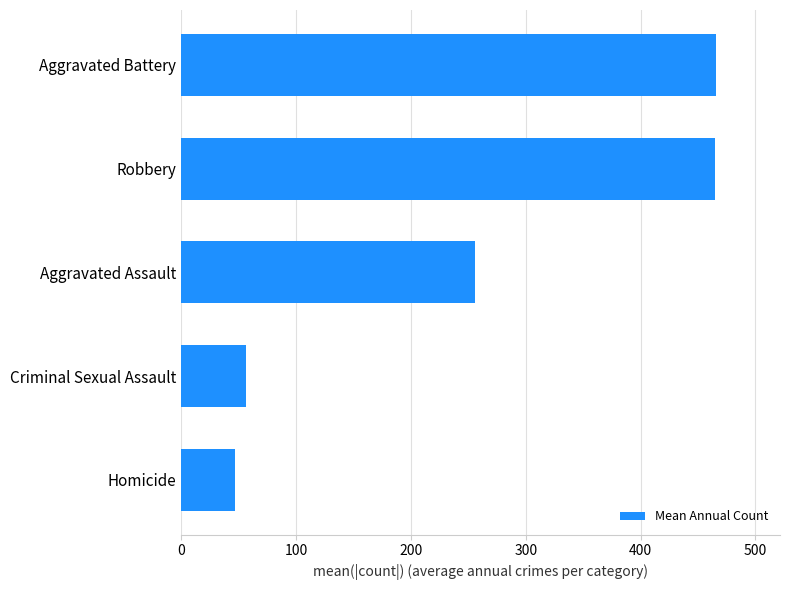

What is the approximate value at Aggravated Battery?

465.6